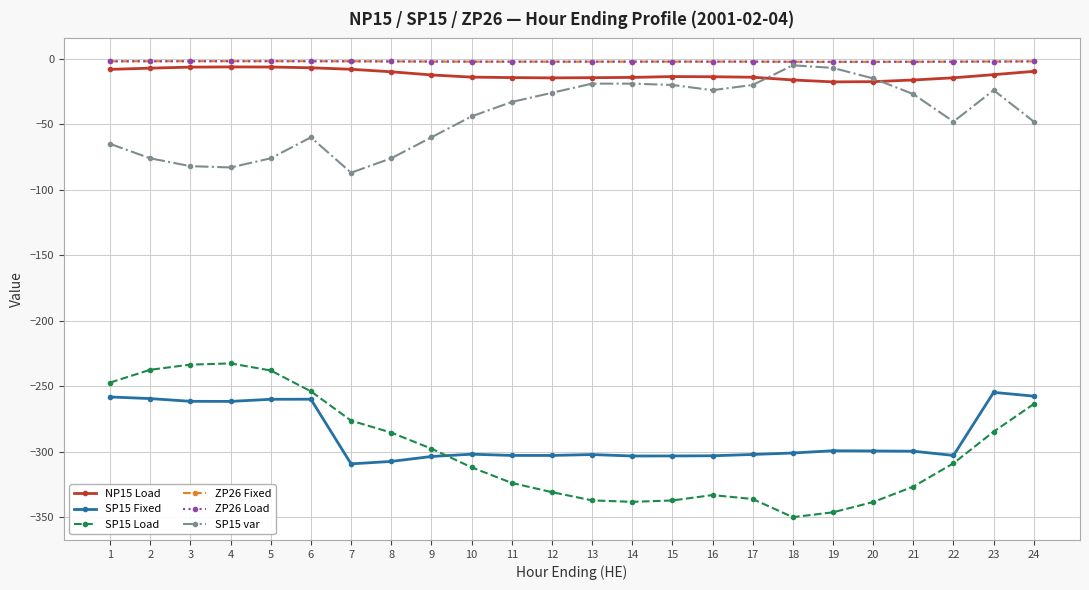

What is the difference between the maximum and minimum values in the SP15 Load series?

117.4